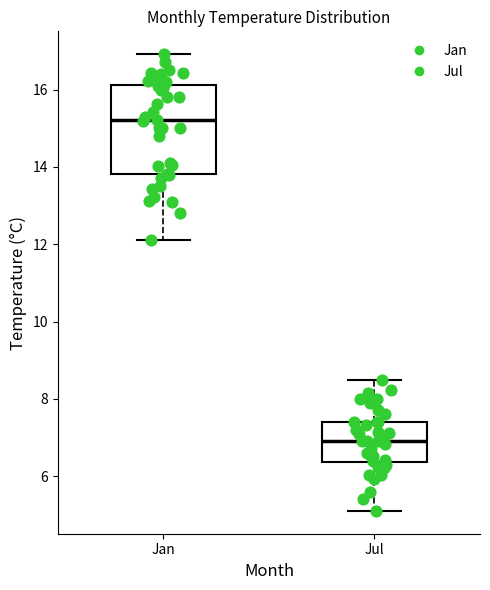

Reading left to right, transcribe this box plot: for each box, give where its median line is, the range the box spans, and where its two whiskers end, as read against the y-axis. The values are not printed on the chart, so give them approximately, as read against the axis.

Jan: median 15.2, box 13.8 to 16.2, whiskers 12.2 to 17.0
Jul: median 7.0, box 6.4 to 7.4, whiskers 5.2 to 8.6